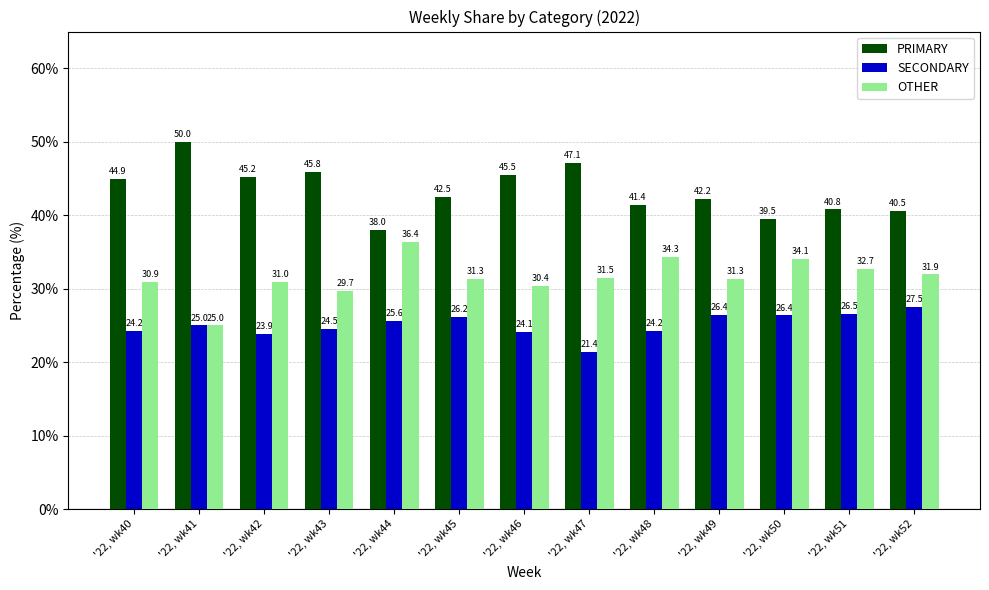

At which label does PRIMARY first exceed 42?

'22, wk40